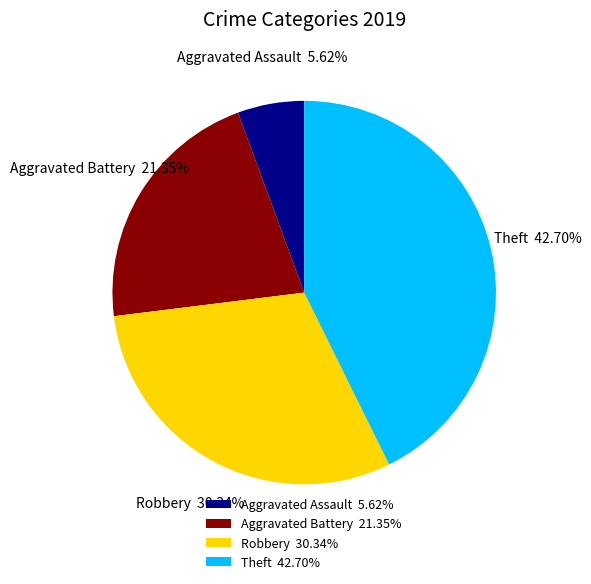

Between Robbery and Aggravated Assault, which is larger?

Robbery